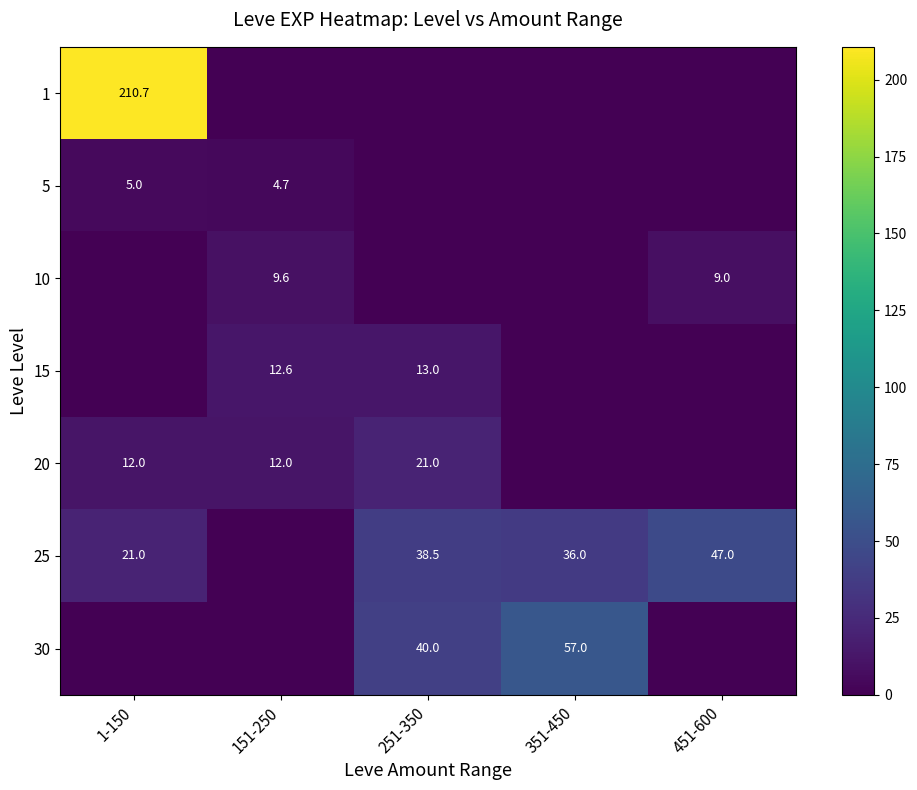

What is the sum of the 25 values at 1-150 and 351-450?

57.0